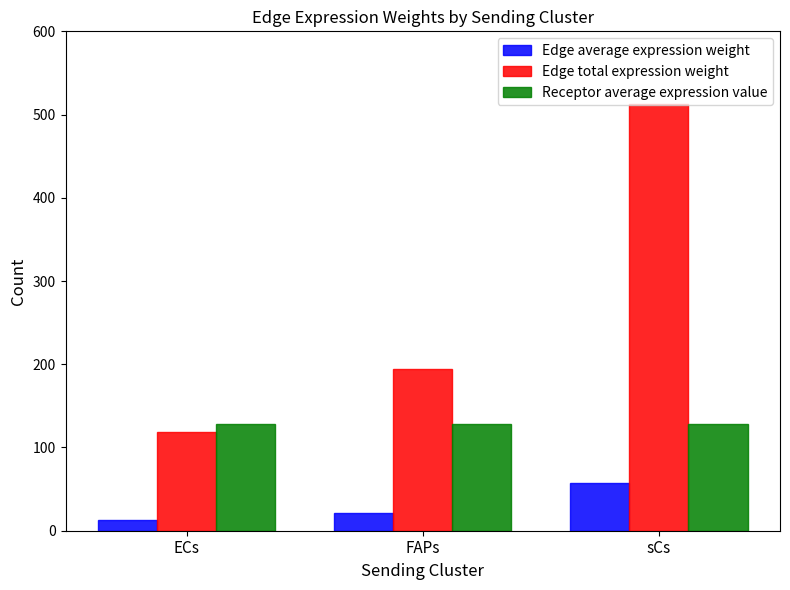

The value of Edge average expression weight at ECs is 13.2. True or false?

True